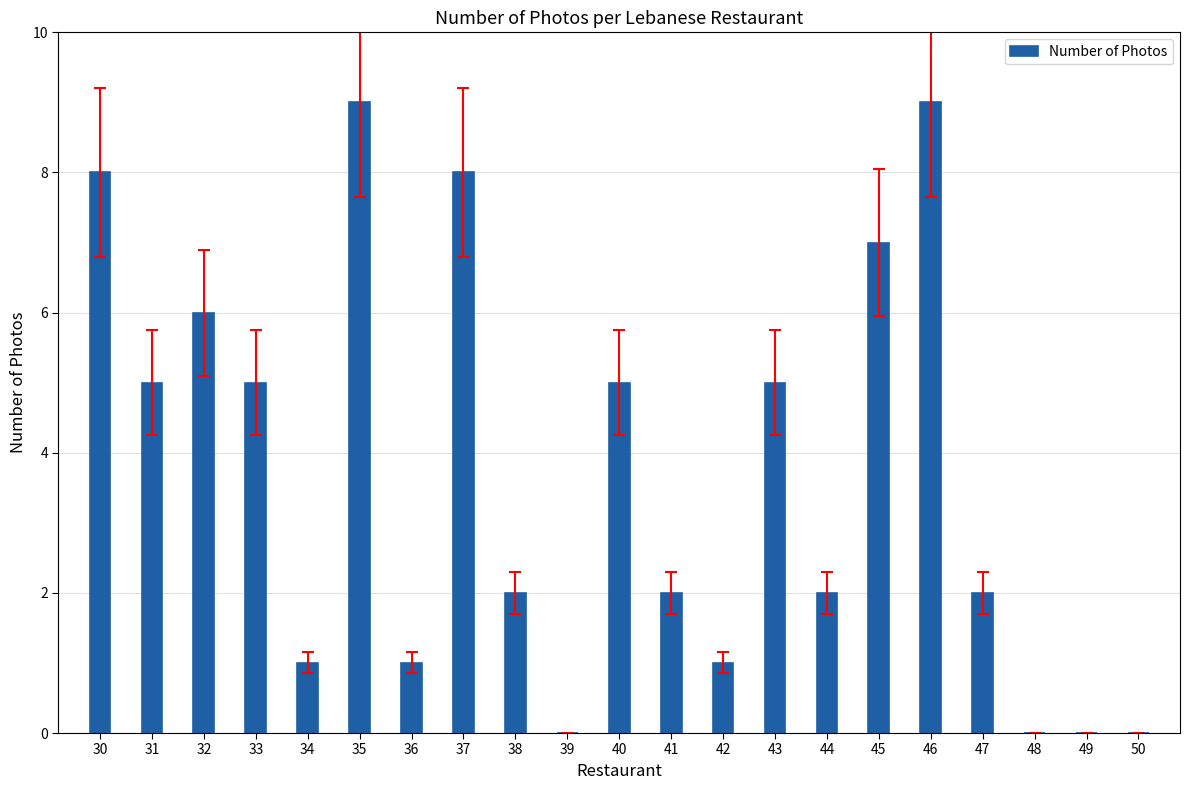

What is the sum of all values?

78